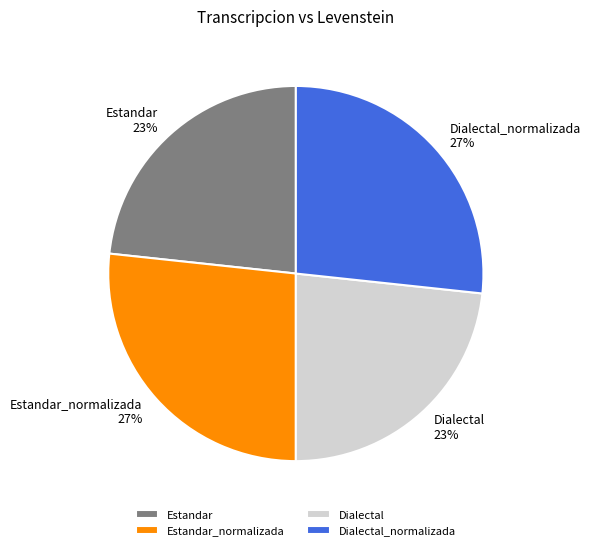

What is the ratio of the value at Estandar to the value at Estandar_normalizada?

0.9